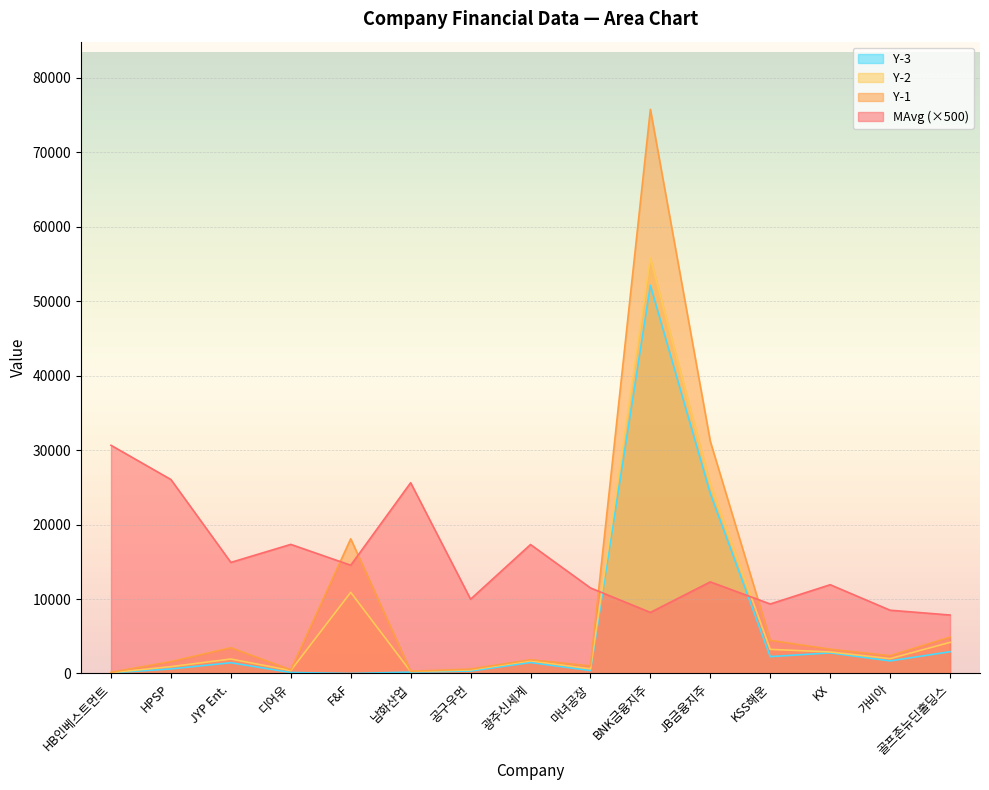

Read the Y-2 value at HB인베스트먼트.

114